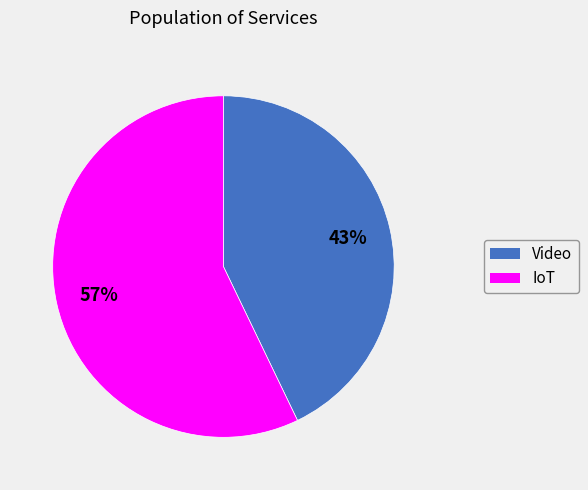

Which slice is the largest?

IoT